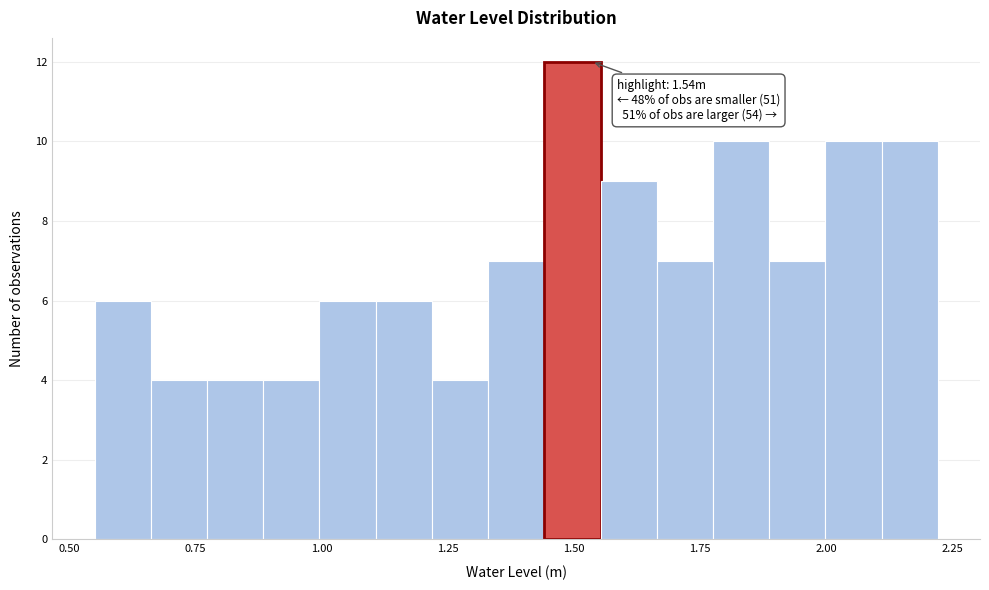

Around what value on the x-axis is the tallest bar? Give the approximate position of its centre, as read against the axis.

1.50